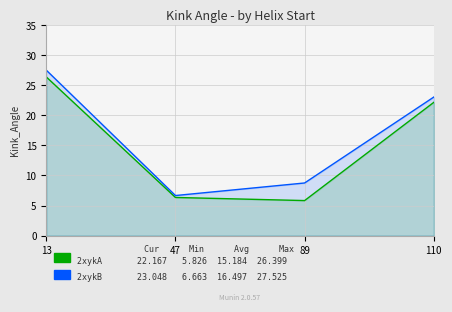

Which label corresponds to the largest value in the chart?

13